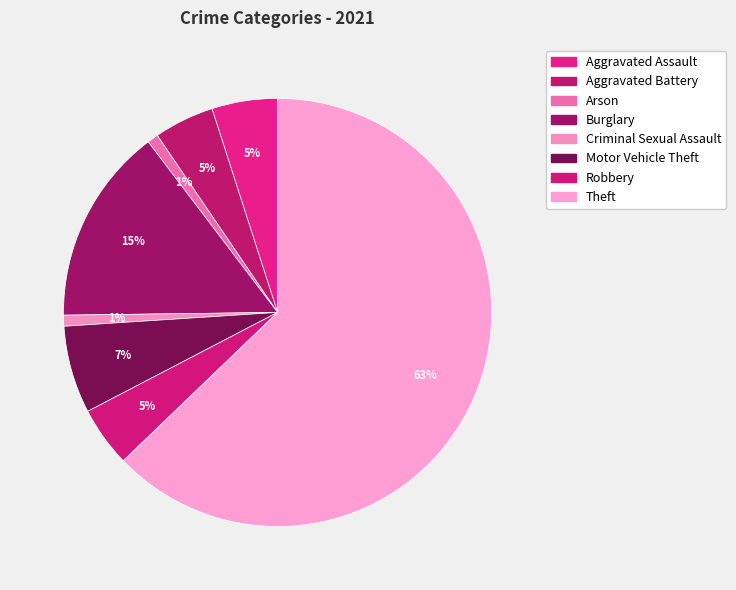

Which category has the biggest portion of the pie?

Theft